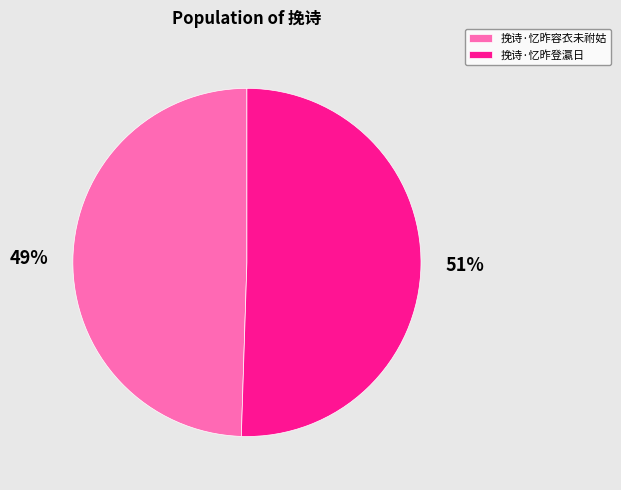

Approximately how many times larger is the value at 挽诗·忆昨登瀛日 compared to 挽诗·忆昨容衣未祔姑?

1.0